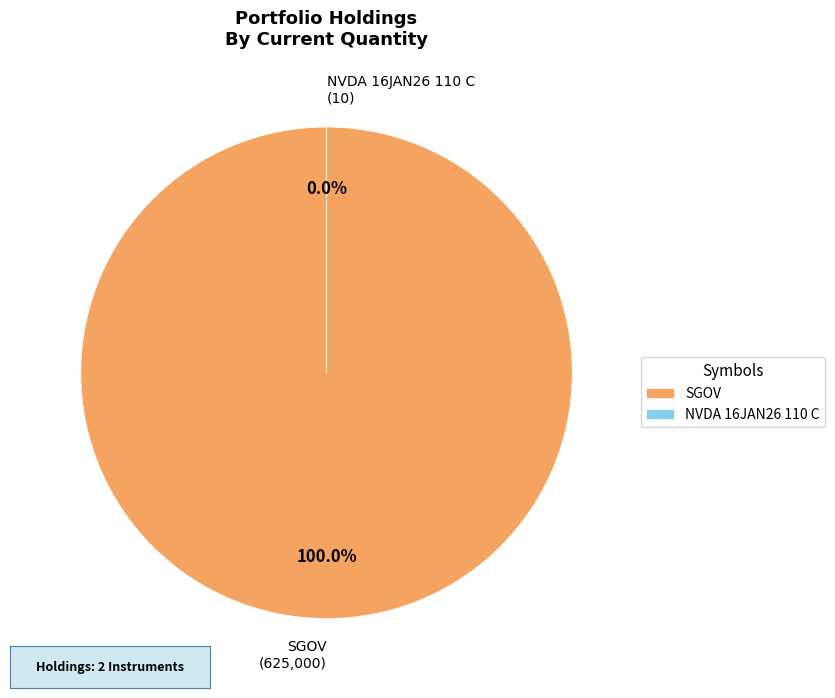

Which slice is the largest?

SGOV